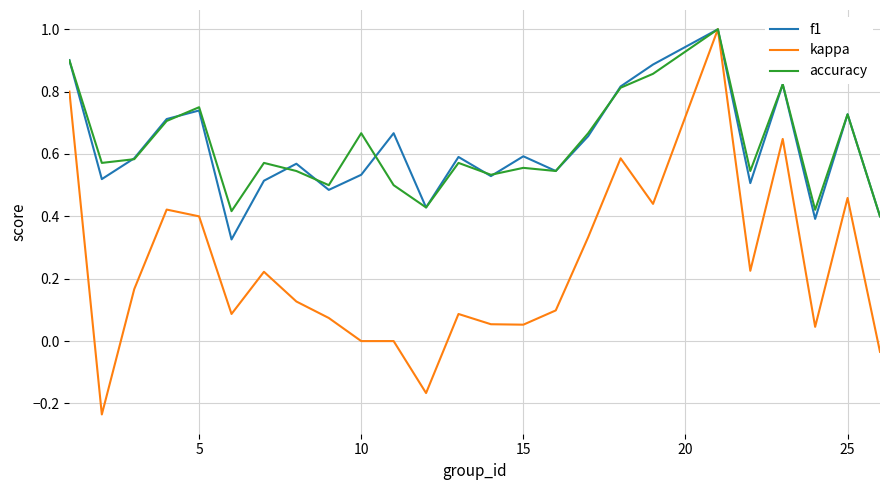

Which series has the largest range (max minus min)?

kappa